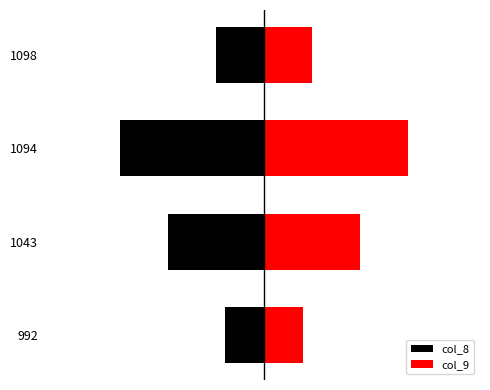

Rank the series by their maximum value, from lowest to highest.

col_8, col_9